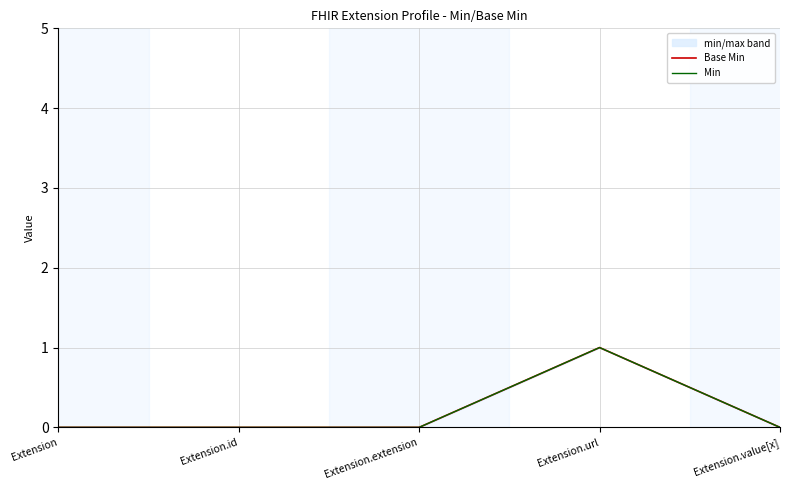

Reading left to right, list all the values displayed in this chart.

Base Min: Extension=0	Extension.id=0	Extension.extension=0	Extension.url=1	Extension.value[x]=0
Min: Extension=0	Extension.id=0	Extension.extension=0	Extension.url=1	Extension.value[x]=0